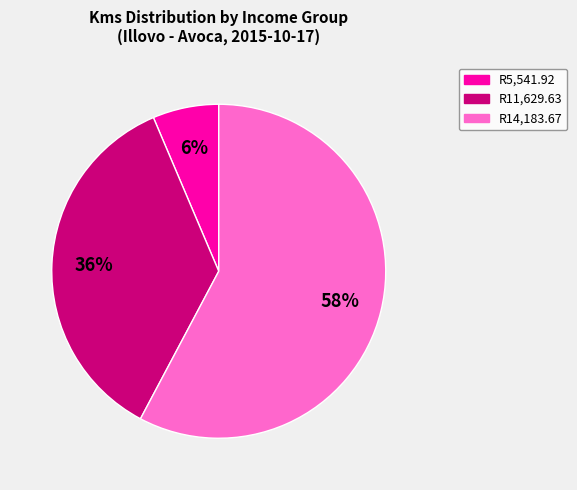

What is the largest slice in the pie chart?

R14,183.67